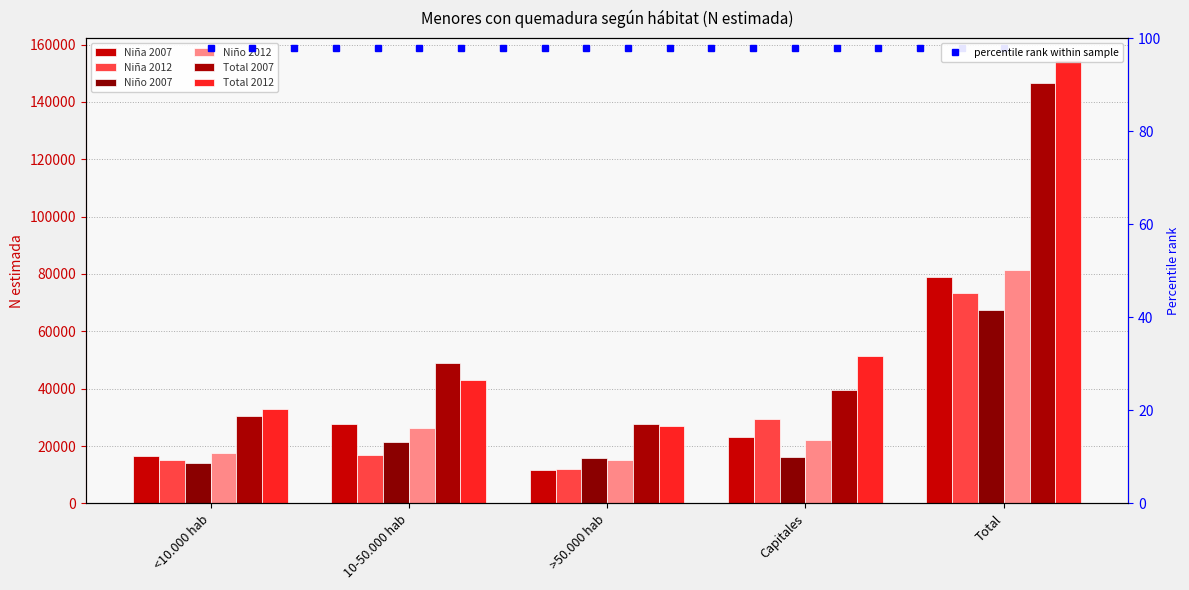

Rank the categories by Niña 2012 value from highest to lowest.

Total, Capitales, 10-50.000 hab, <10.000 hab, >50.000 hab